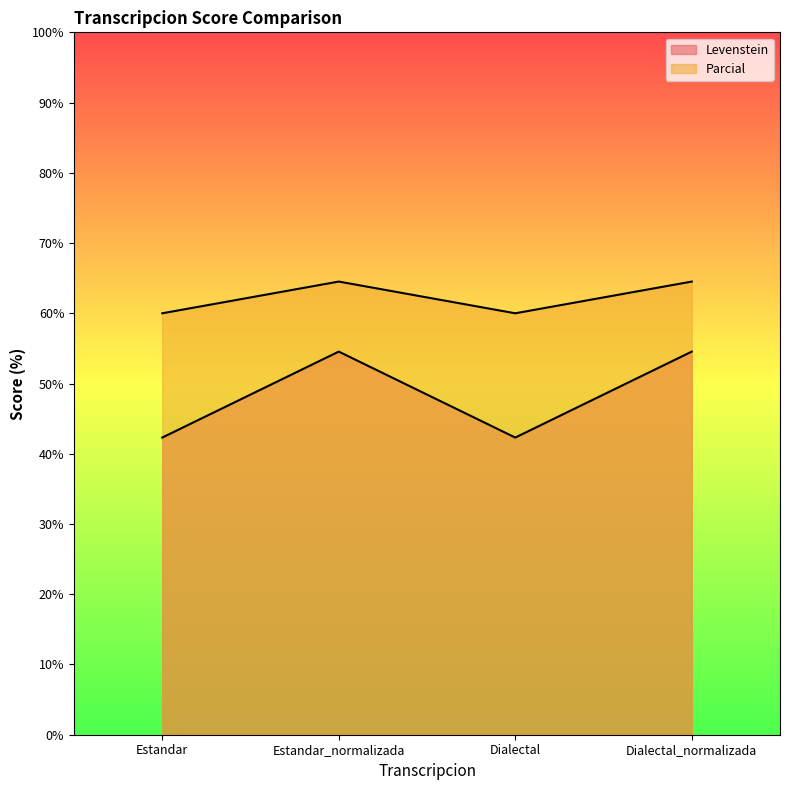

Reading right to left, what are all the values shown in this chart?

Levenstein: Dialectal_normalizada=54.5	Dialectal=42.3	Estandar_normalizada=54.5	Estandar=42.3
Parcial: Dialectal_normalizada=64.5	Dialectal=60.0	Estandar_normalizada=64.5	Estandar=60.0